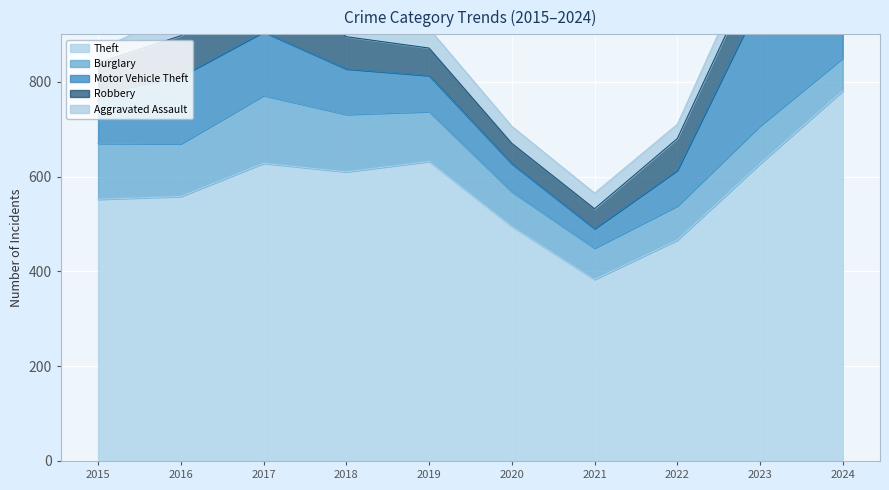

What is the lowest value of the Theft series?

383